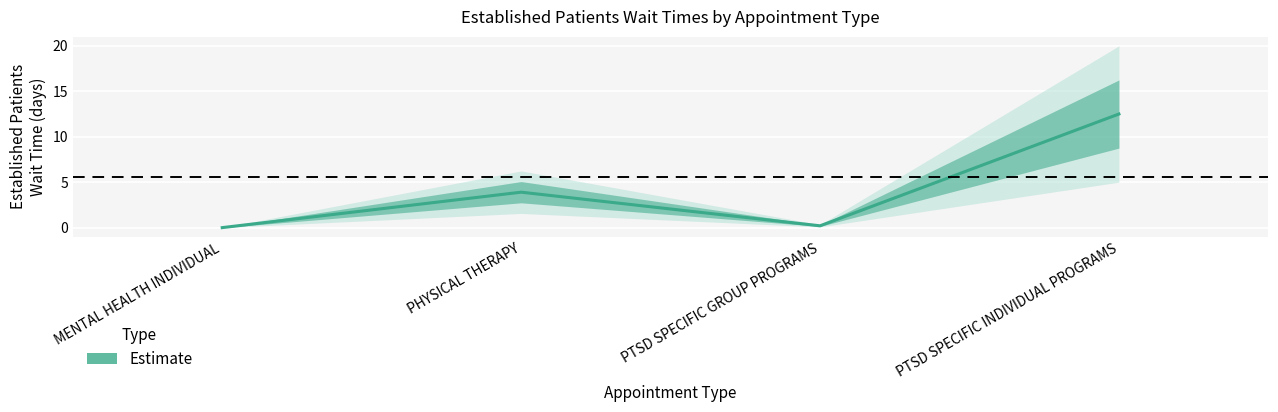

What is the label of the 2nd point from the left?

PHYSICAL THERAPY